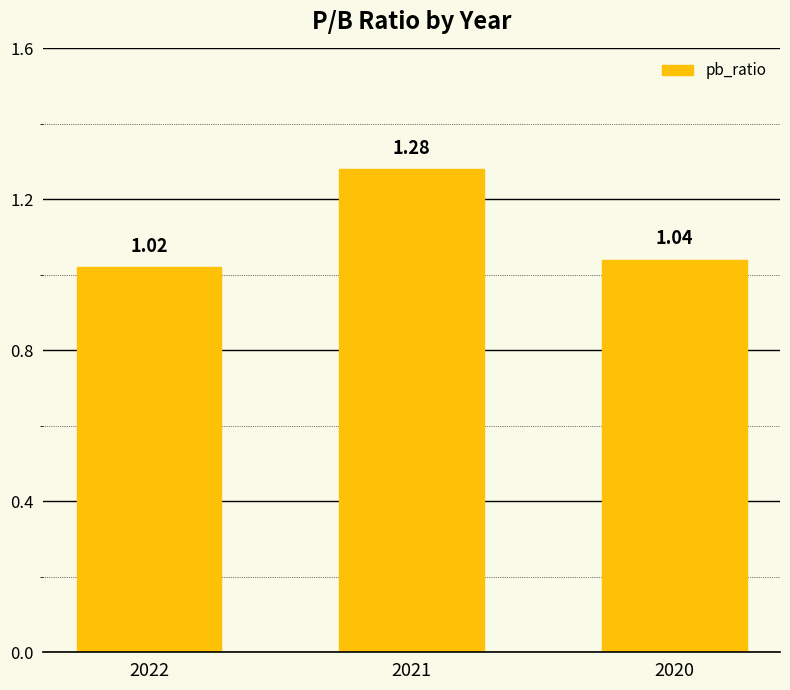

Rank the categories by value from highest to lowest.

2021, 2020, 2022